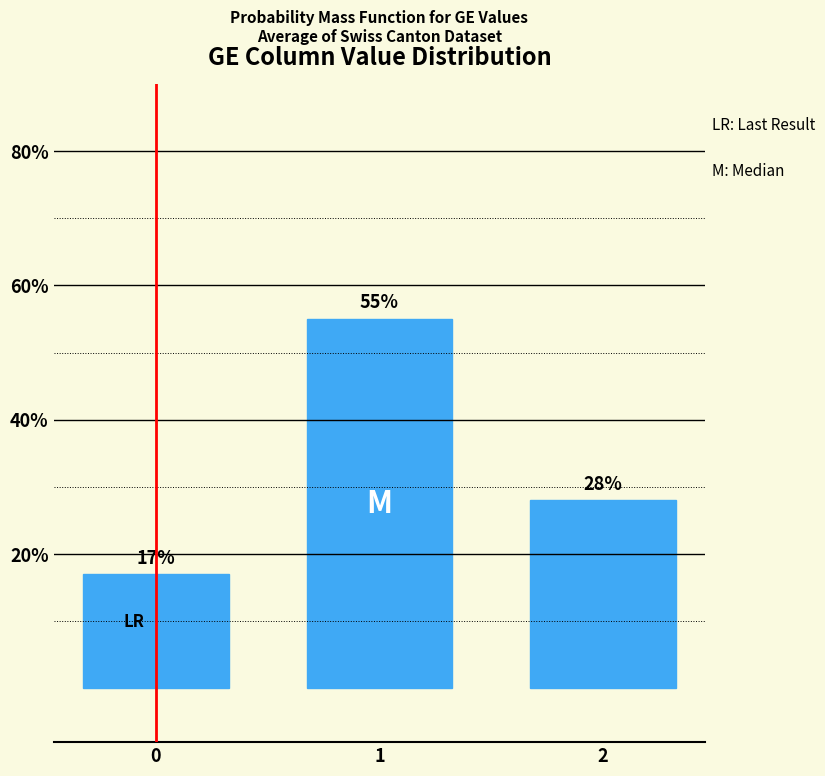

The value at 1 is 21. True or false?

False